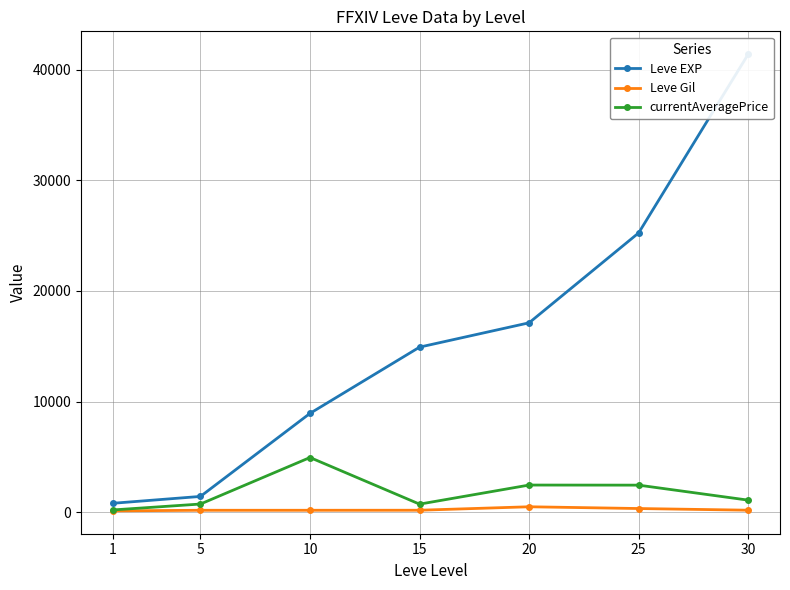

How many series are shown in this chart?

3